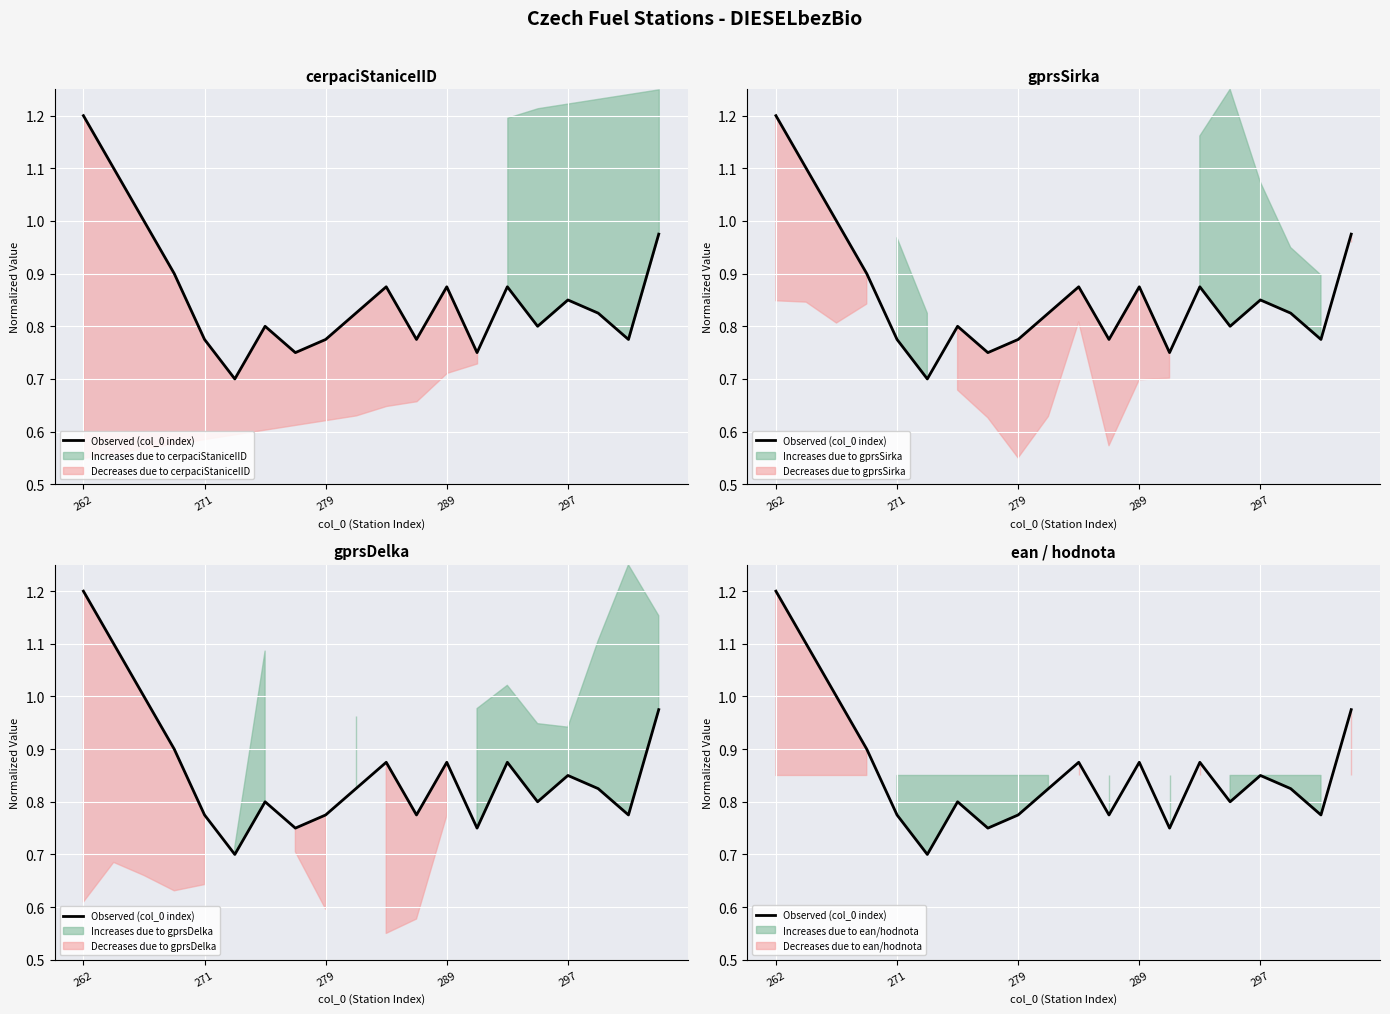

What is the label of the 1st point from the left?

262